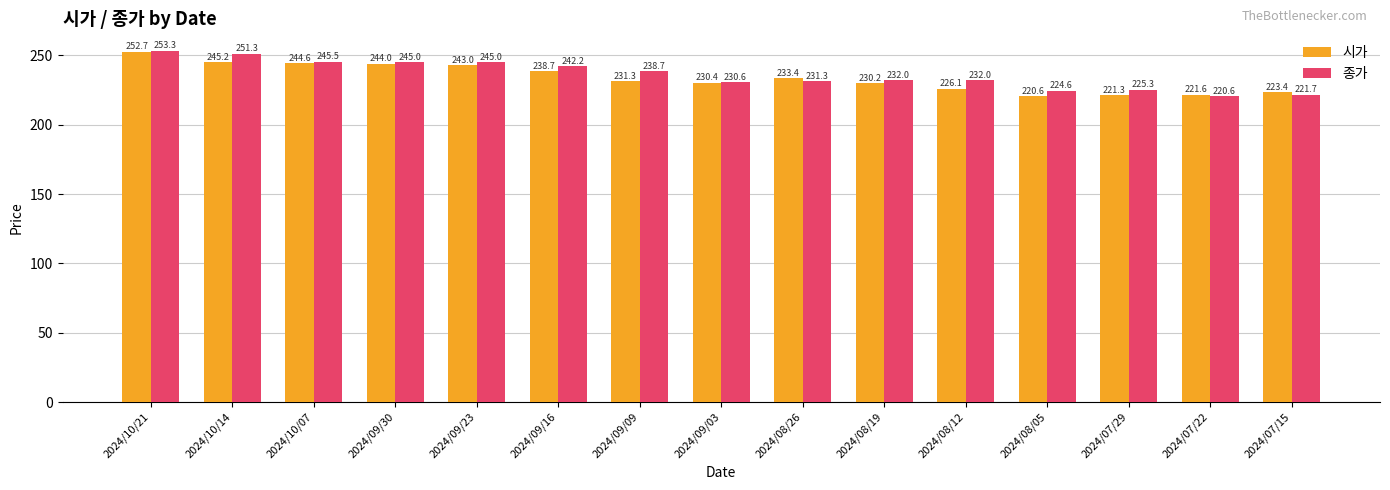

What is the maximum value shown in the chart?

253.3